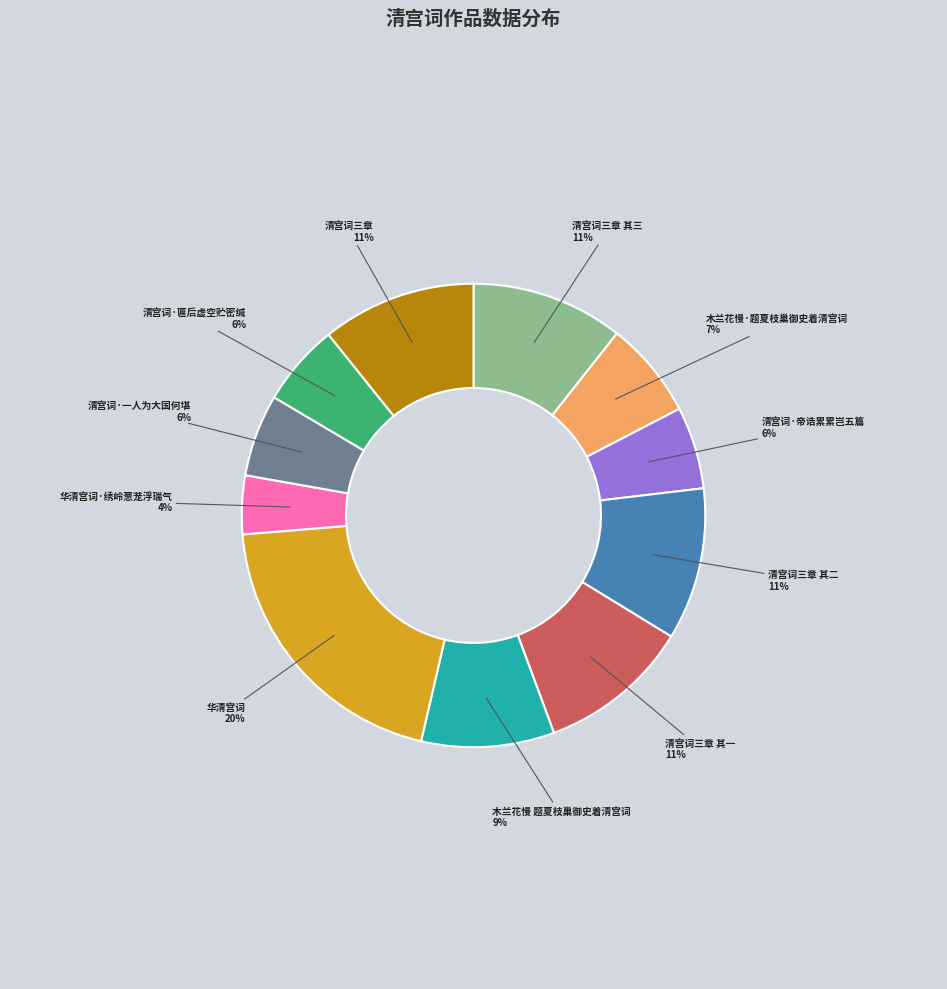

What is the largest slice in the pie chart?

华清宫词